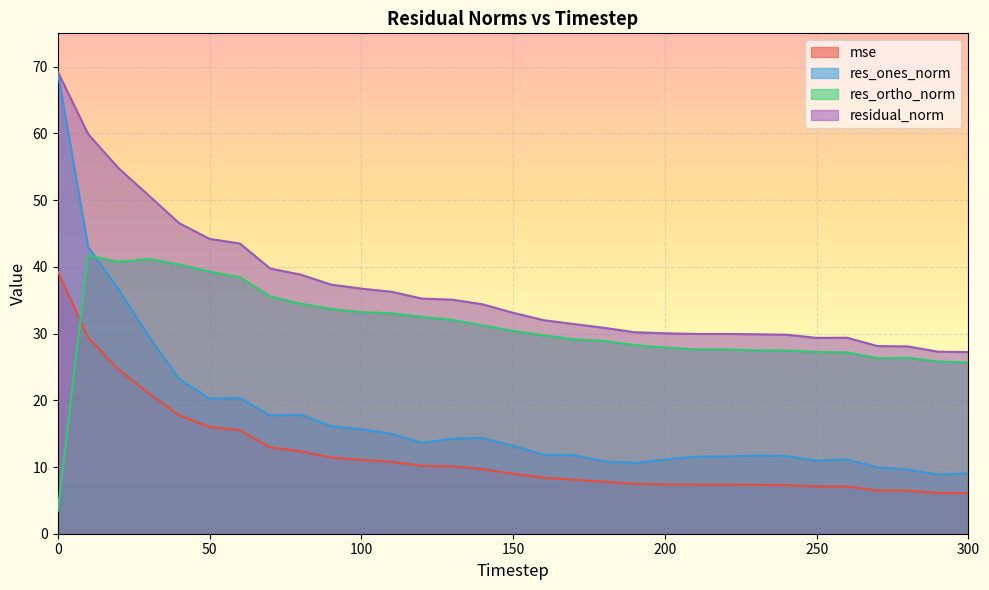

How many lines are shown in the chart?

4